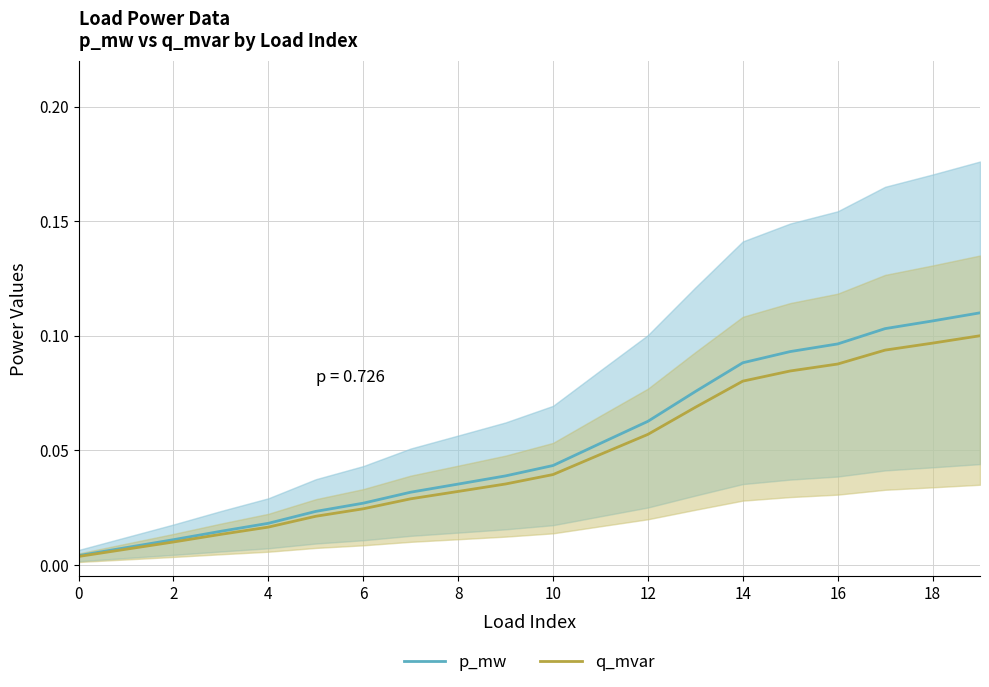

The value of p_mw at 18 is 0.2. True or false?

False